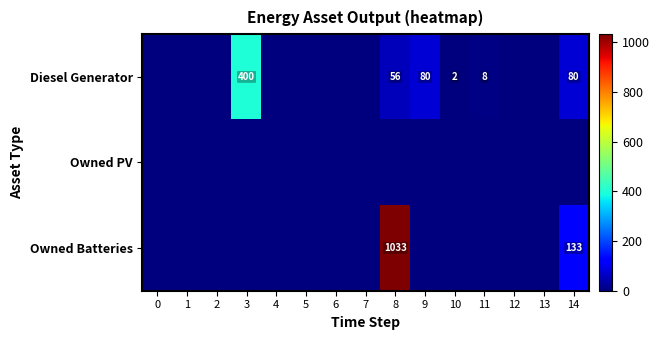

What is the total value across all series at 11?

8